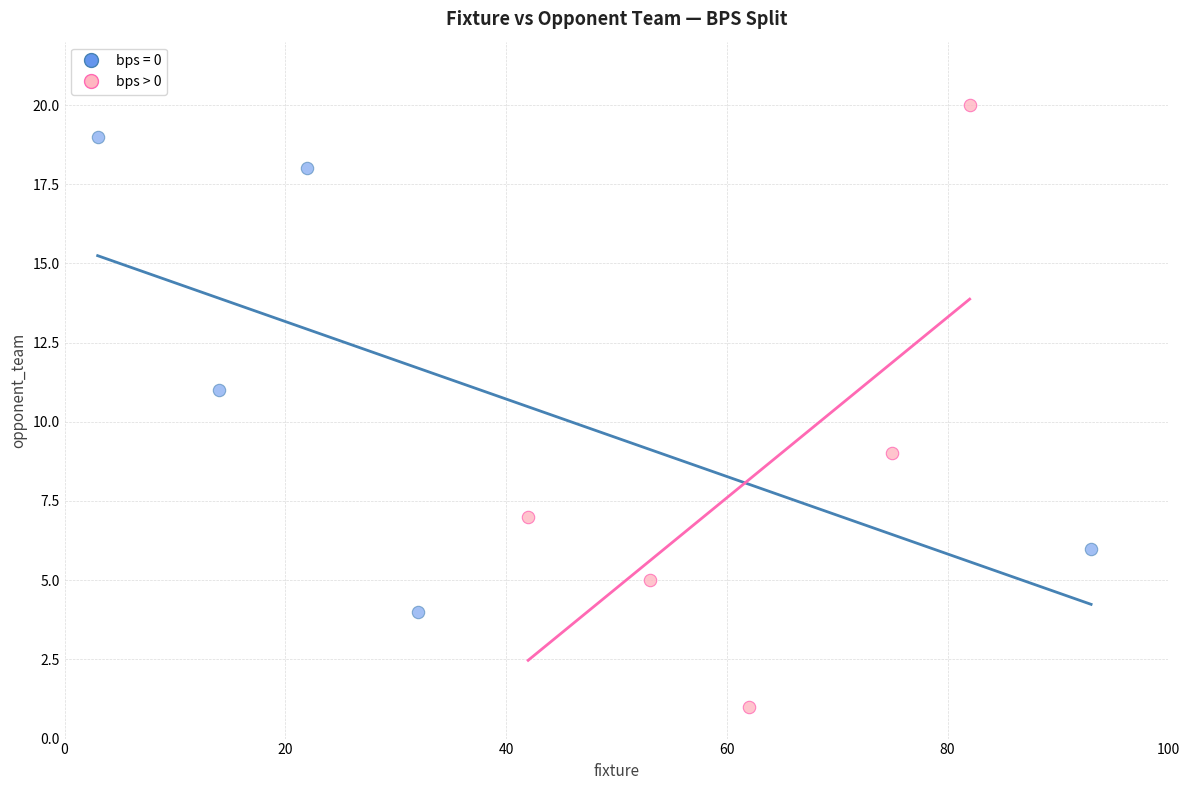

Which series has the widest spread of Y values?

bps > 0